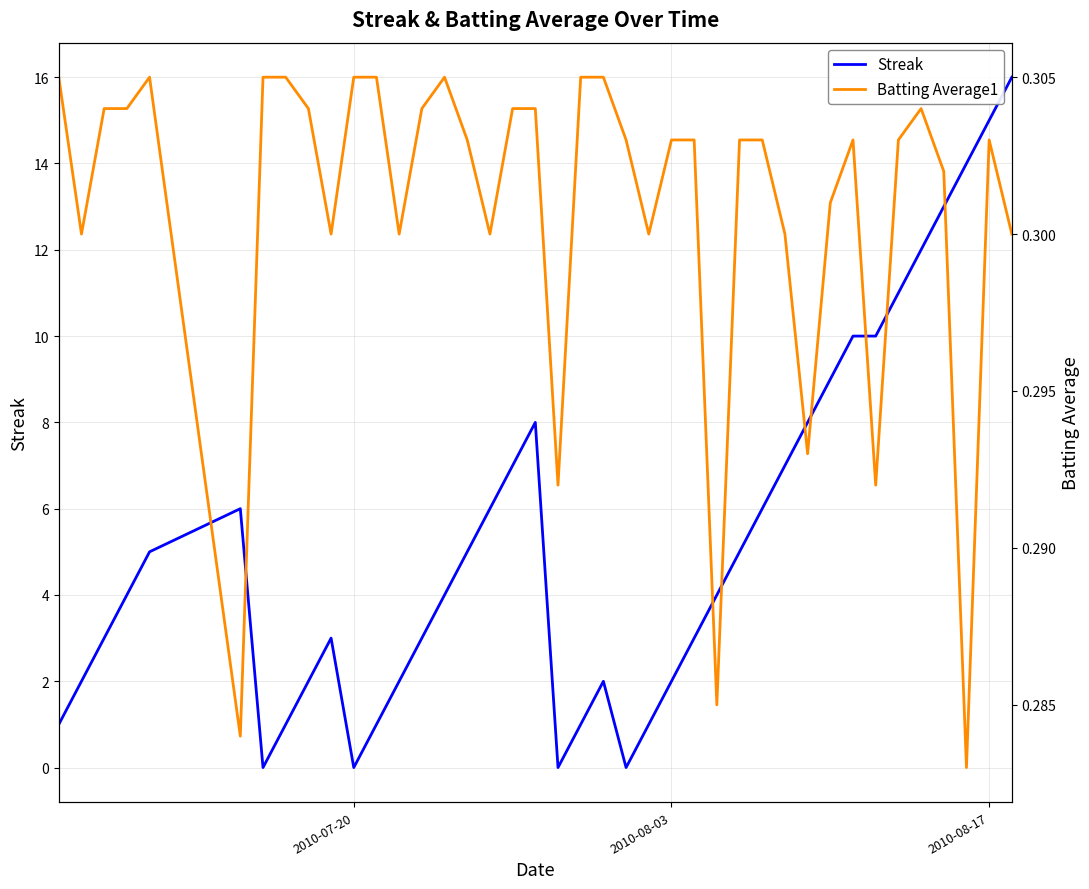

What is the highest value of the Streak series?

16